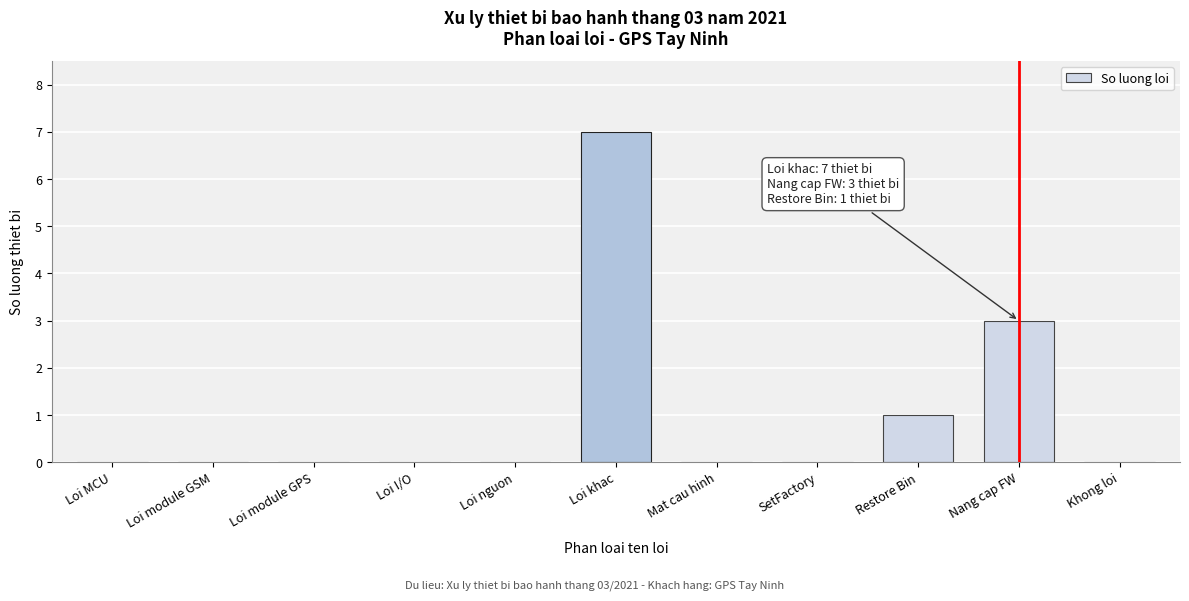

Reading right to left, transcribe all the data shown in this chart.

Khong loi=0	Nang cap FW=3	Restore Bin=1	SetFactory=0	Mat cau hinh=0	Loi khac=7	Loi nguon=0	Loi I/O=0	Loi module GPS=0	Loi module GSM=0	Loi MCU=0